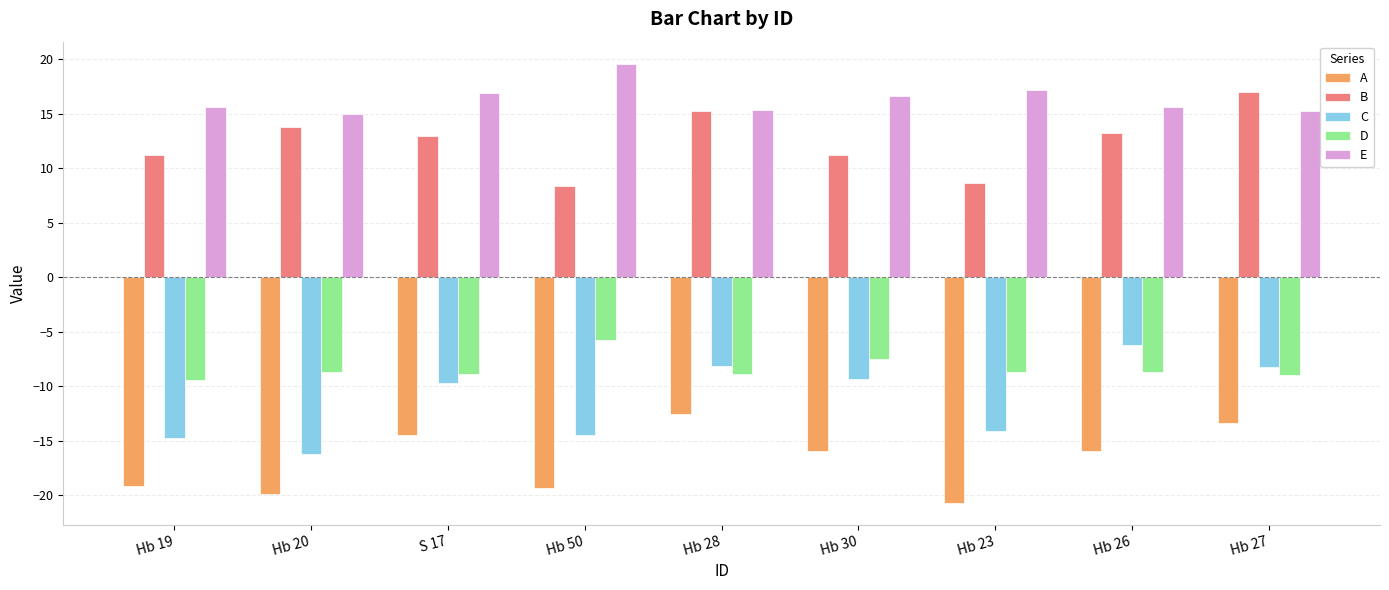

What is the difference between the E values at Hb 30 and Hb 19?

1.0